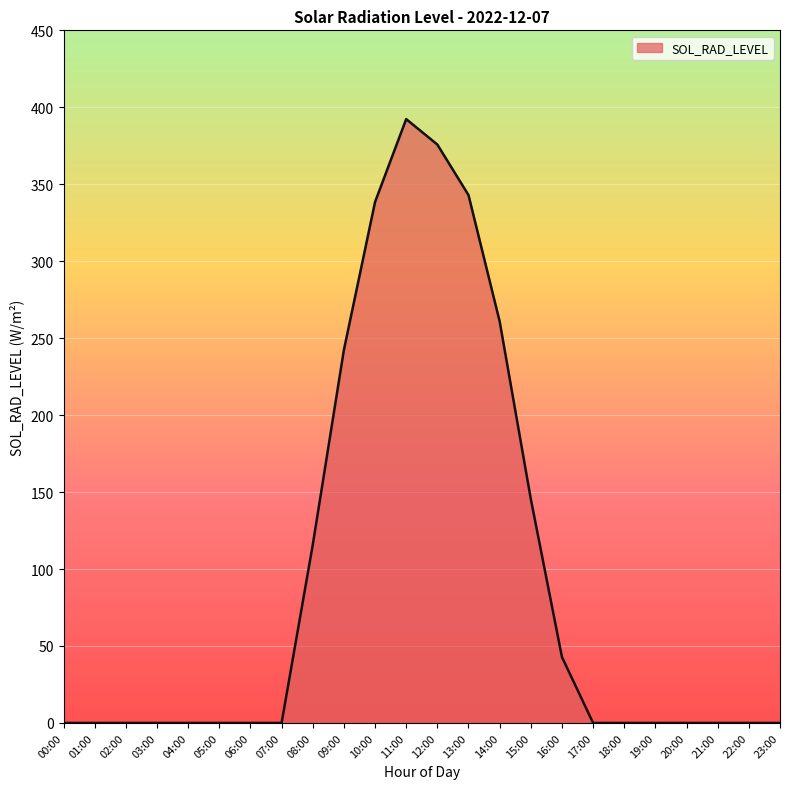

How many distinct data groups are displayed?

1